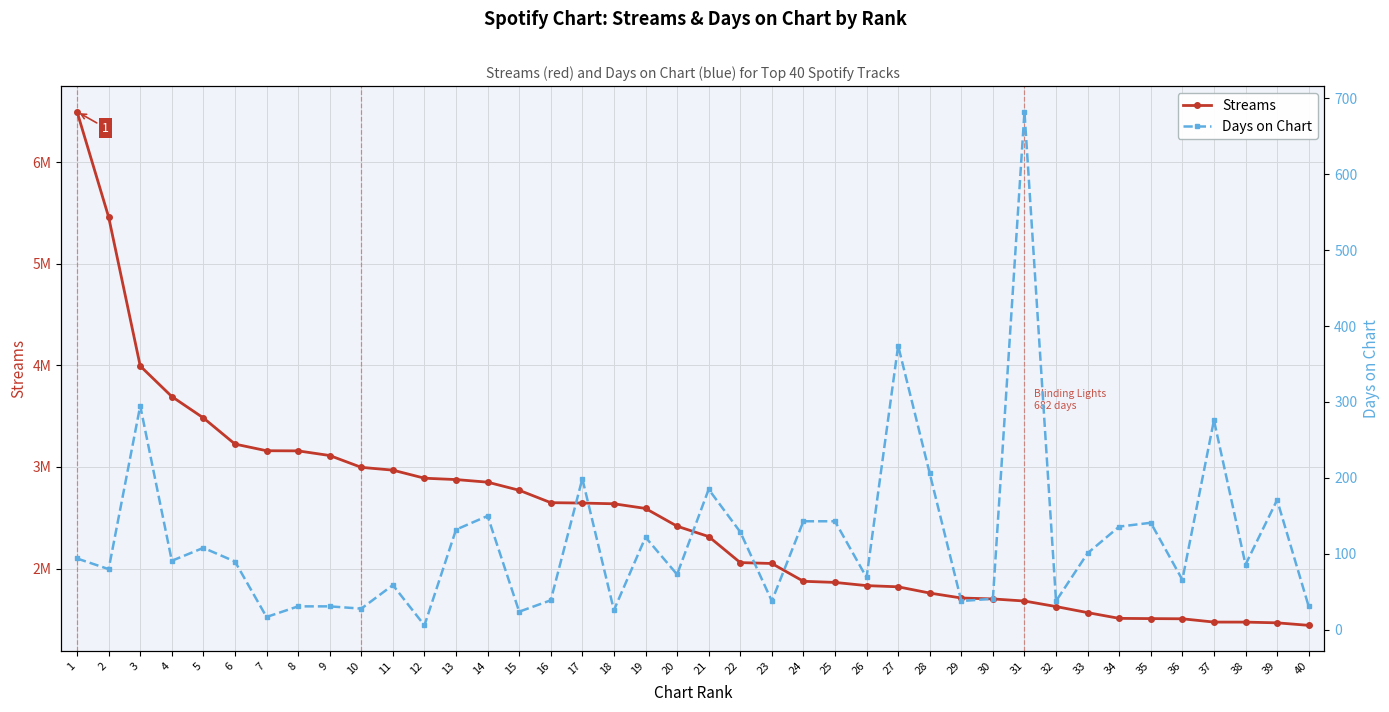

What is the difference between the Streams values at 14 and 25?

987372